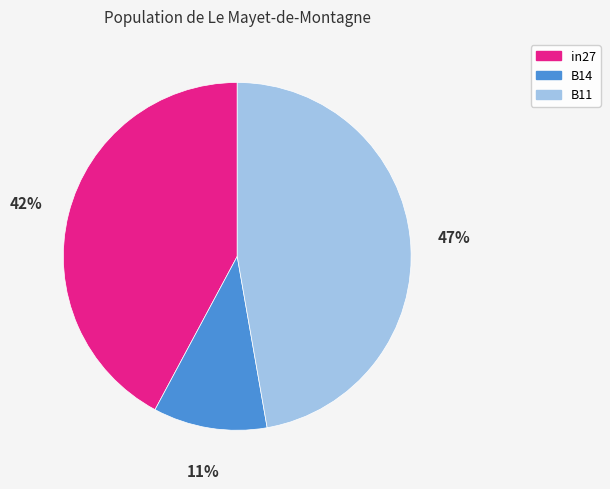

Rank the categories by value from lowest to highest.

B14, in27, B11